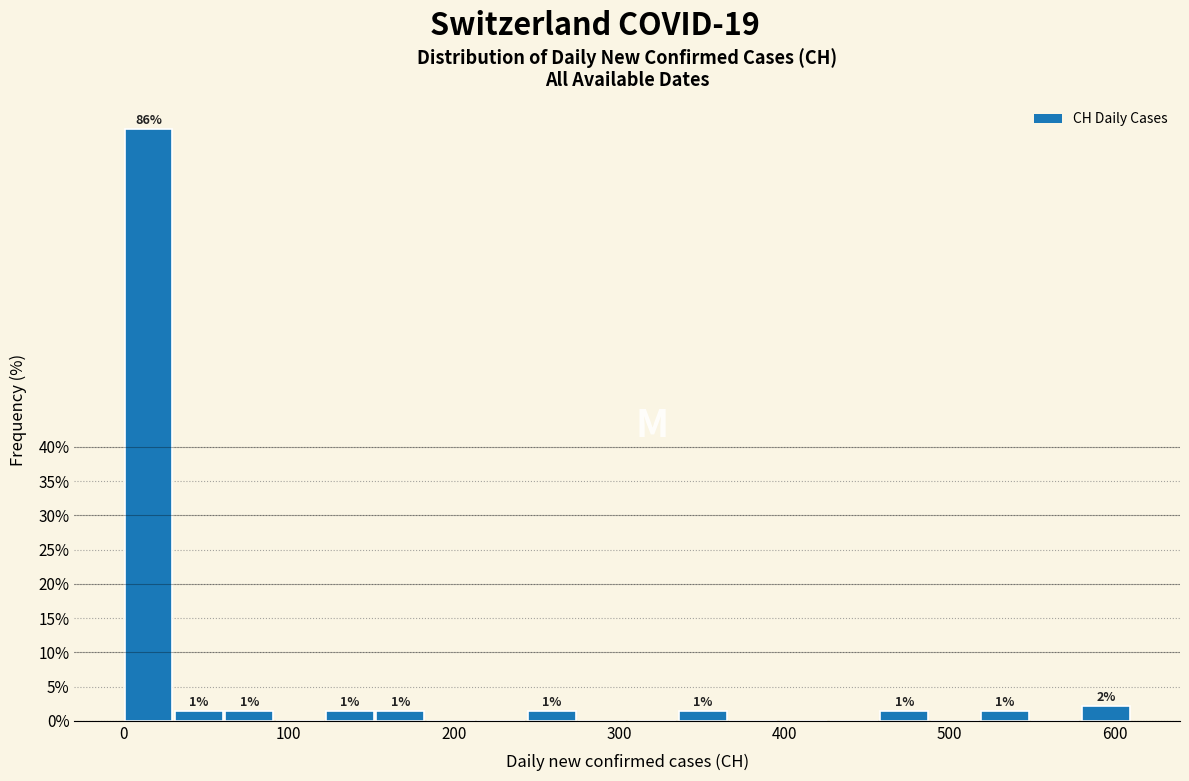

Read against the x-axis, roughly where is the centre of the tallest bar?

20